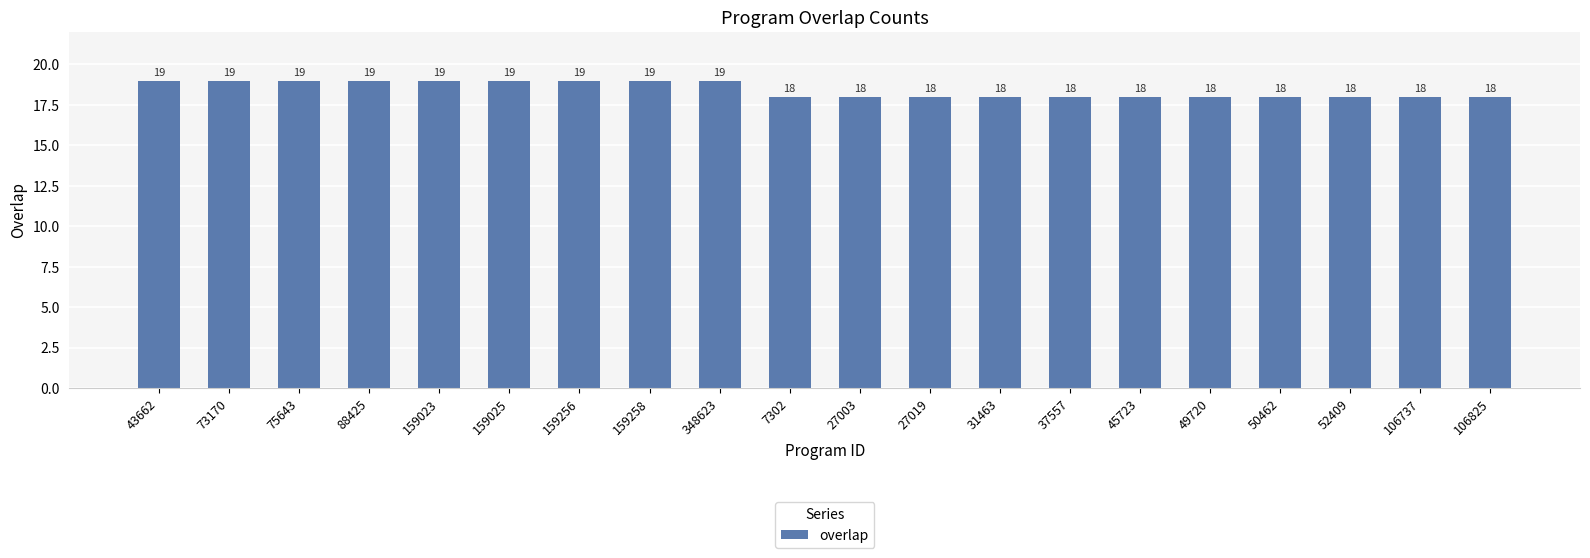

What position from the left is 159025?

6